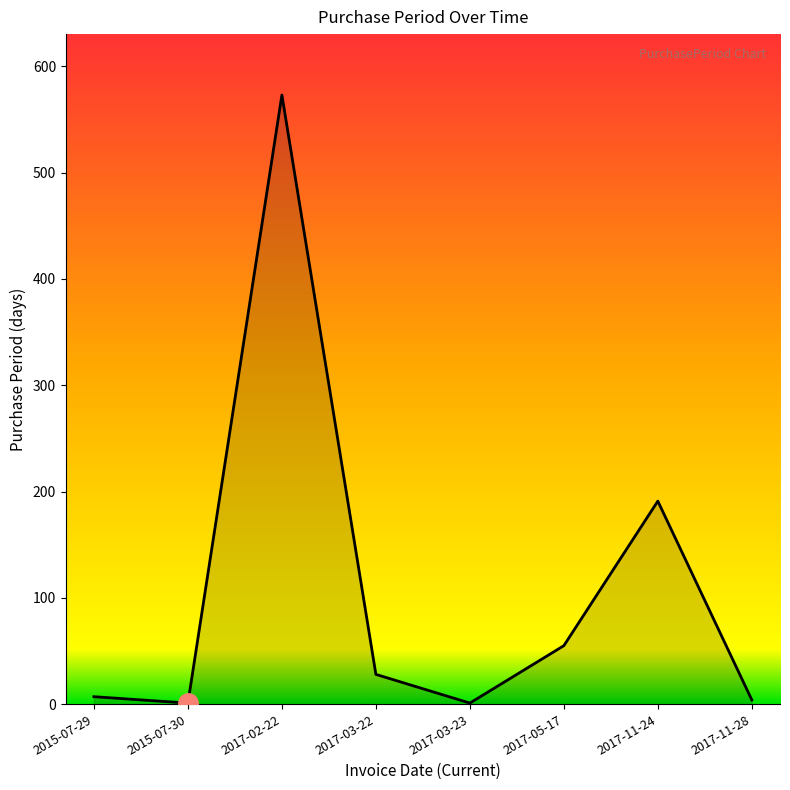

At which category does the chart reach its peak across all series?

2017-02-22